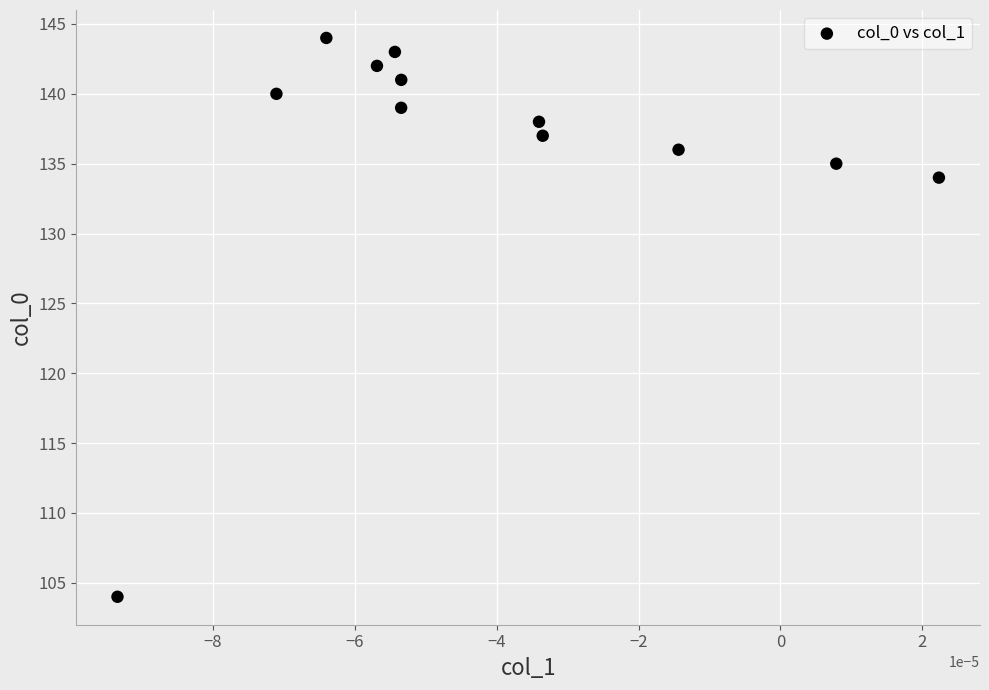

What is the average Y value?

136